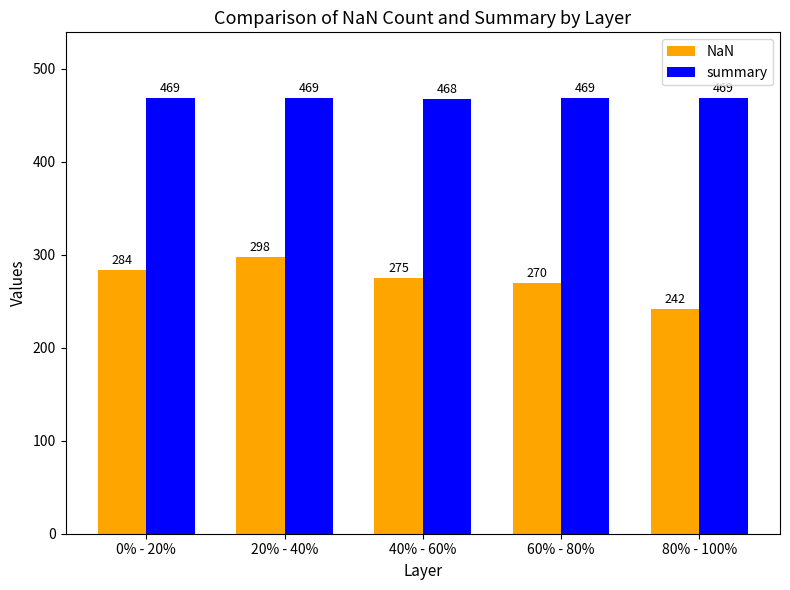

At which label does summary reach its minimum?

40% - 60%